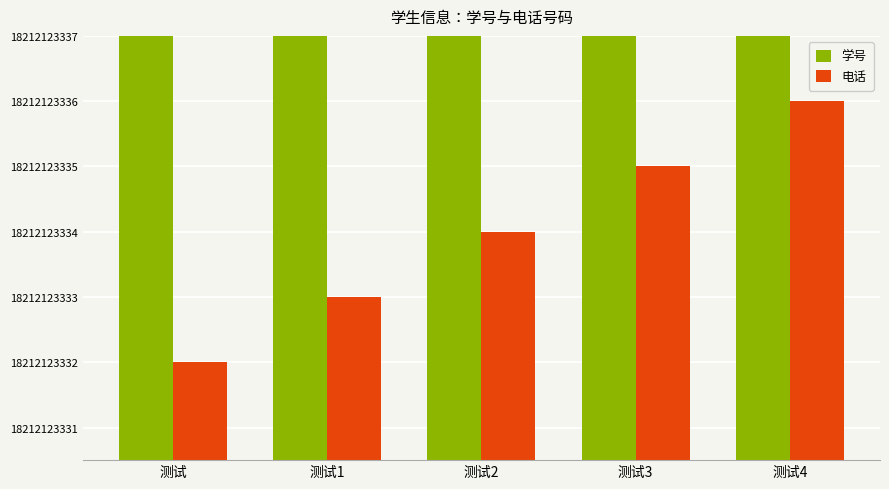

Which series has the largest total across all categories?

学号